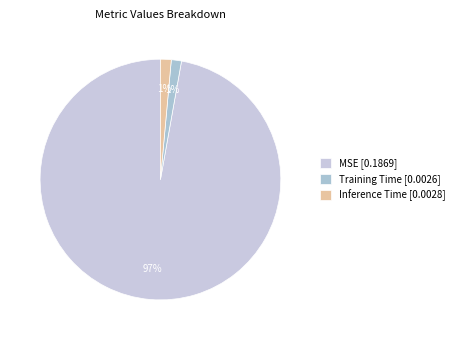

Rank the categories by value from lowest to highest.

Training Time, Inference Time, MSE